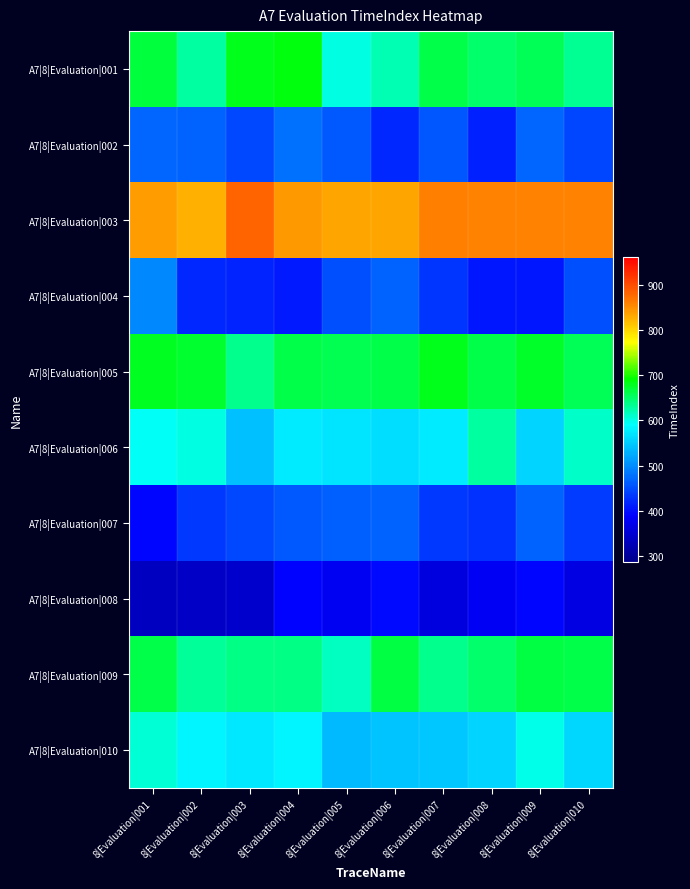

Between 8|Evaluation|004 and 8|Evaluation|005, which is larger?

8|Evaluation|004